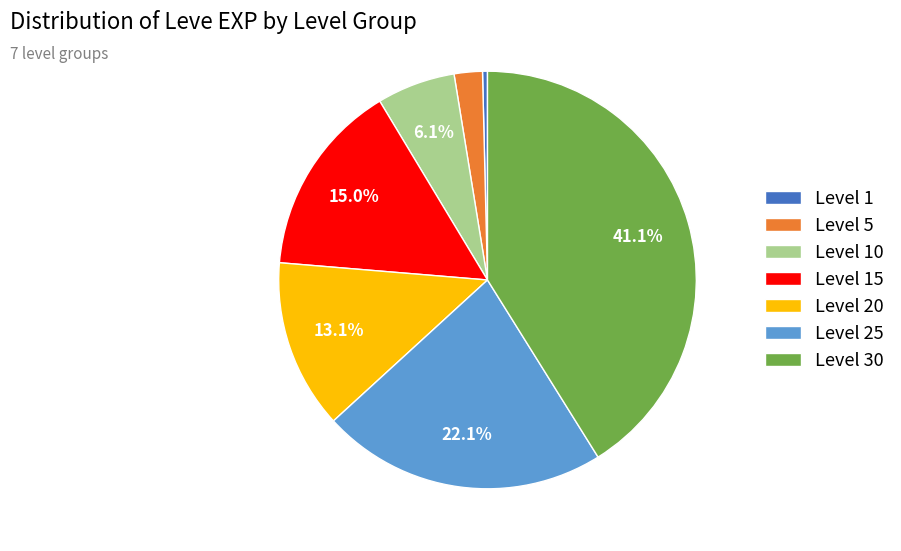

True or false: Level 10 accounts for 19% of the total.

False